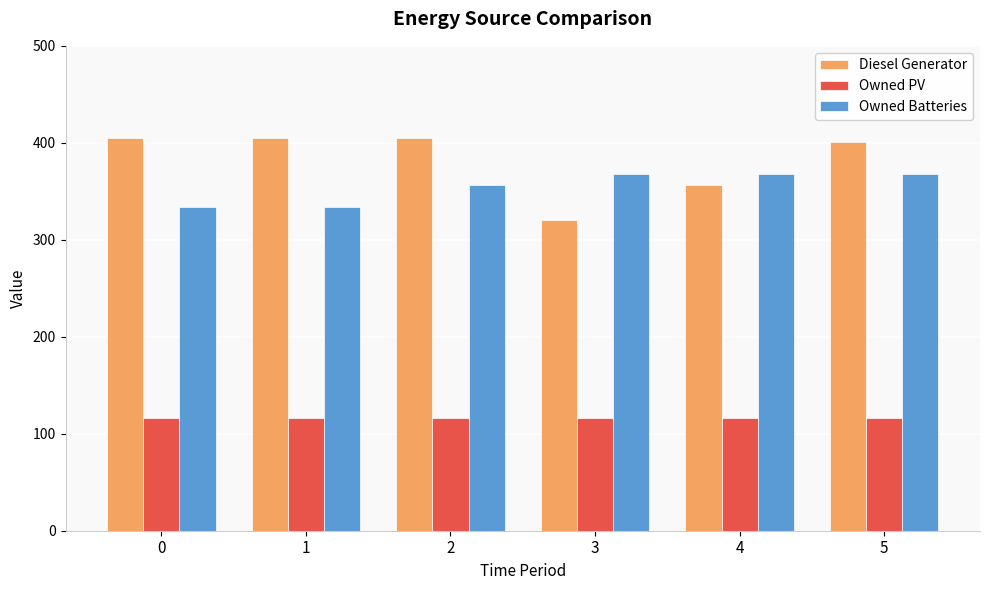

What is the total value across all series at 2?

877